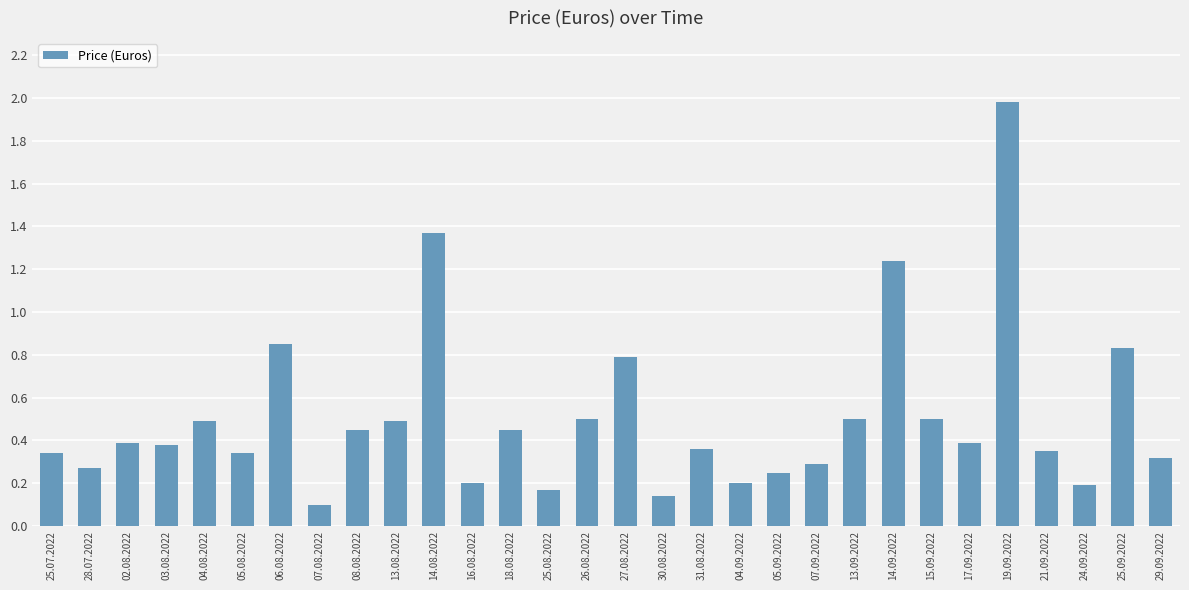

Does the chart contain any negative values?

No